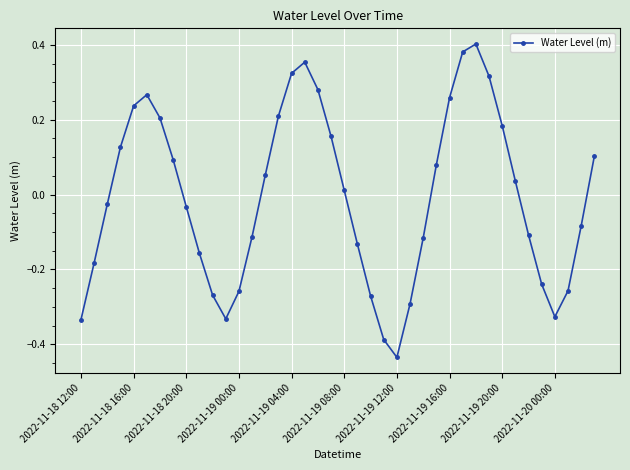

How many points are higher than both their immediate neighbors (excluding endpoints)?

3